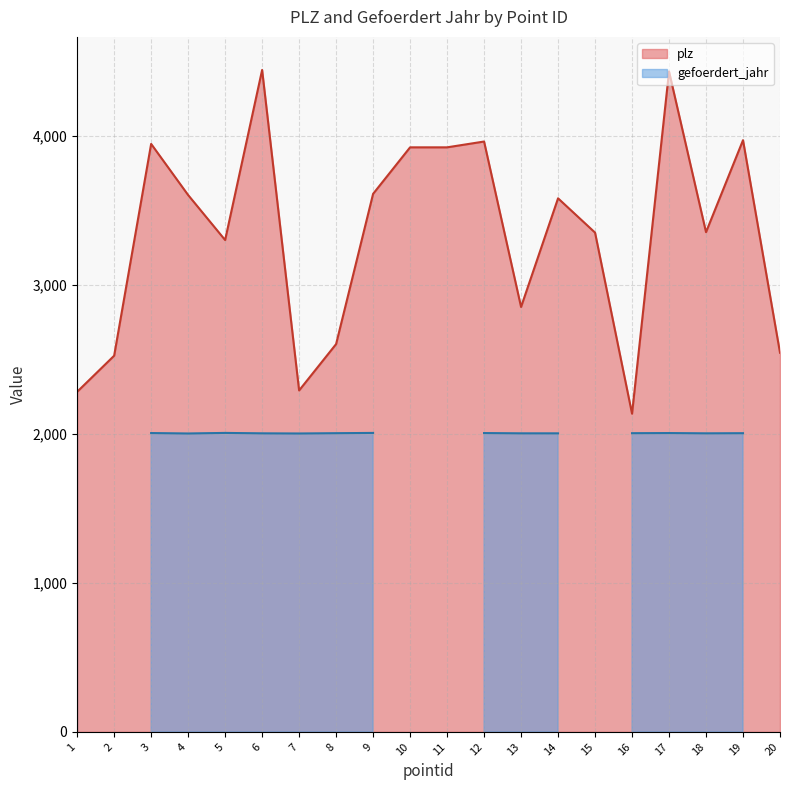

What is the change in value from 7 to 17?

+2140